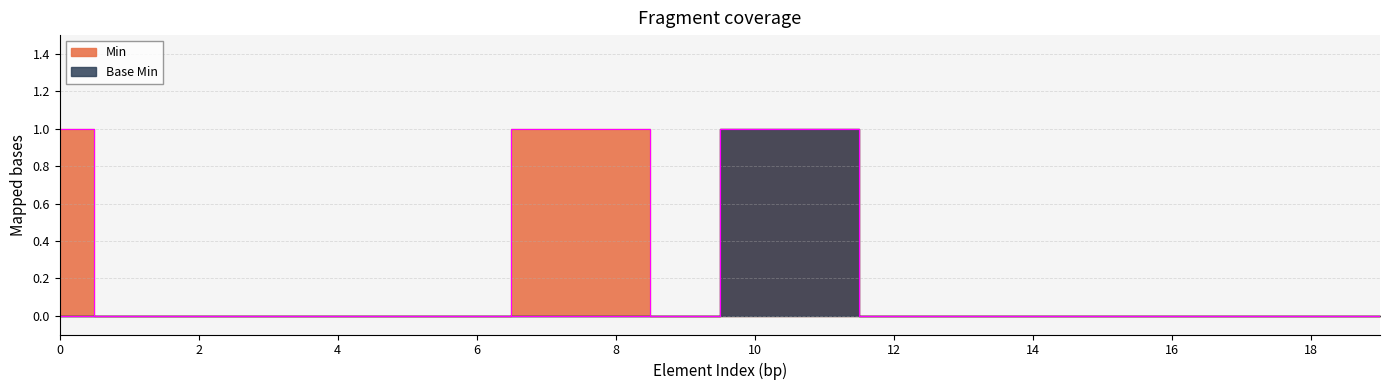

At how many categories does at least one series exceed 0?

5